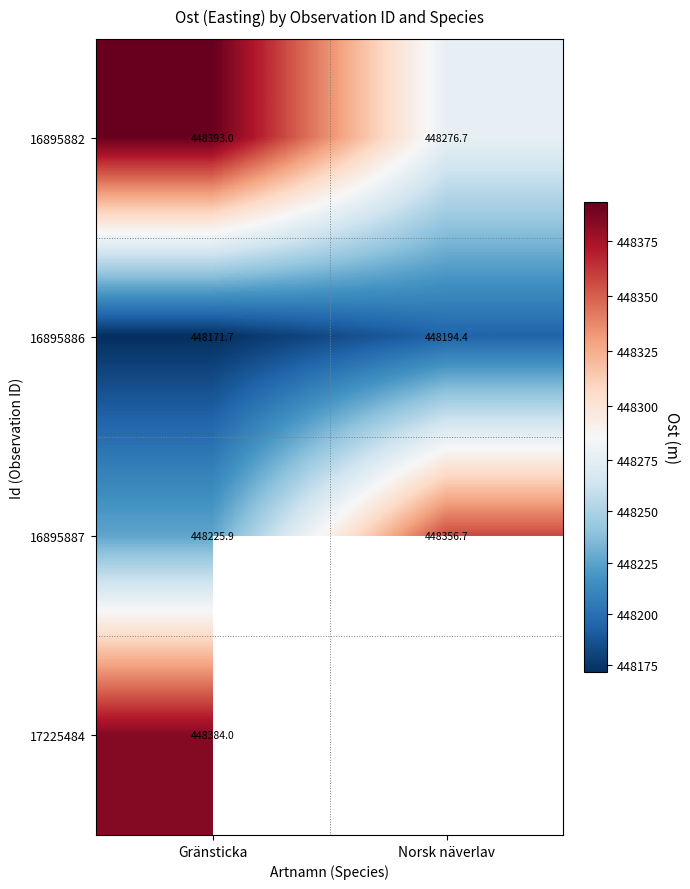

At which label is 16895886 closest to 448183?

Gränsticka